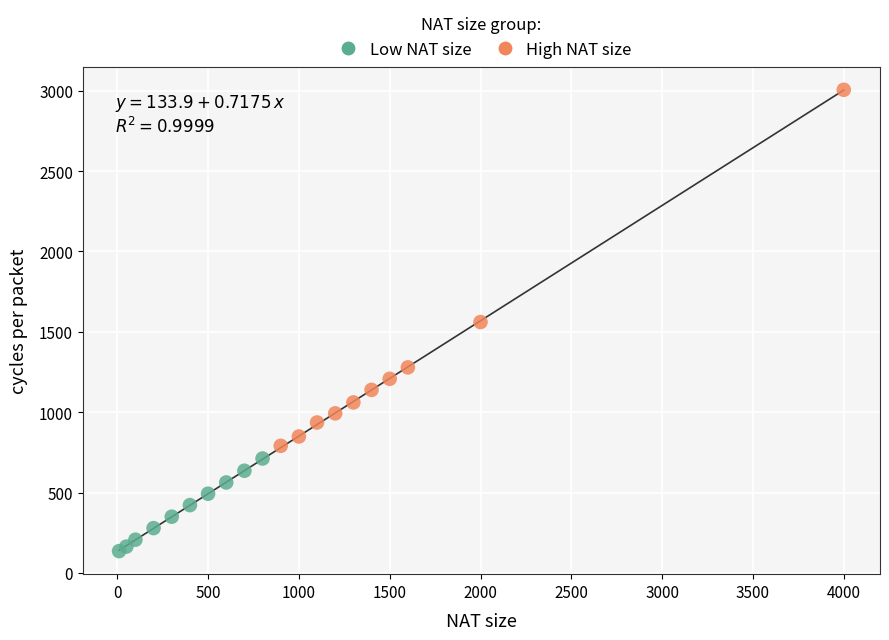

Which series has the widest spread of Y values?

High NAT size